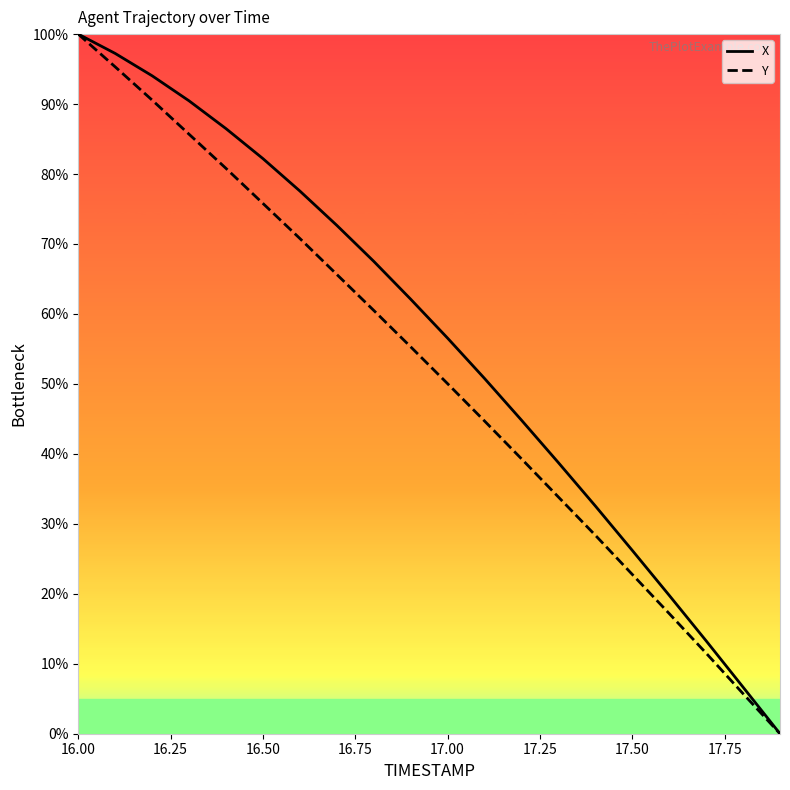

What are all the series names shown in the legend?

X, Y